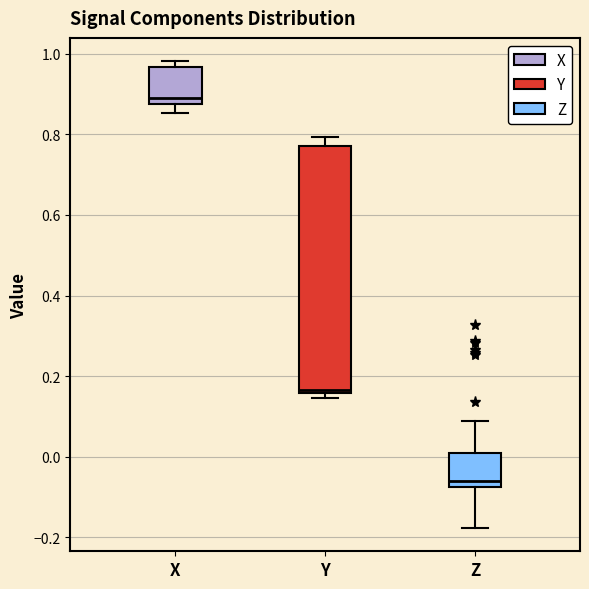

Which box has the highest median line?

X